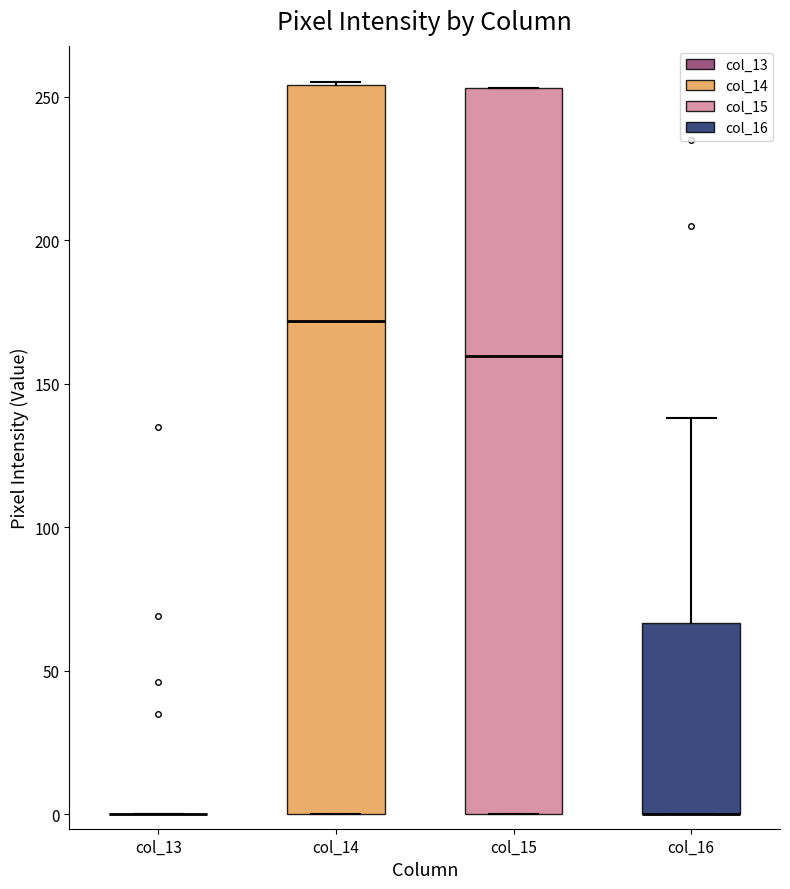

Where does the upper whisker of the box for col_16 end on the y-axis? The values are not printed on the chart, so give them approximately, as read against the axis.

140